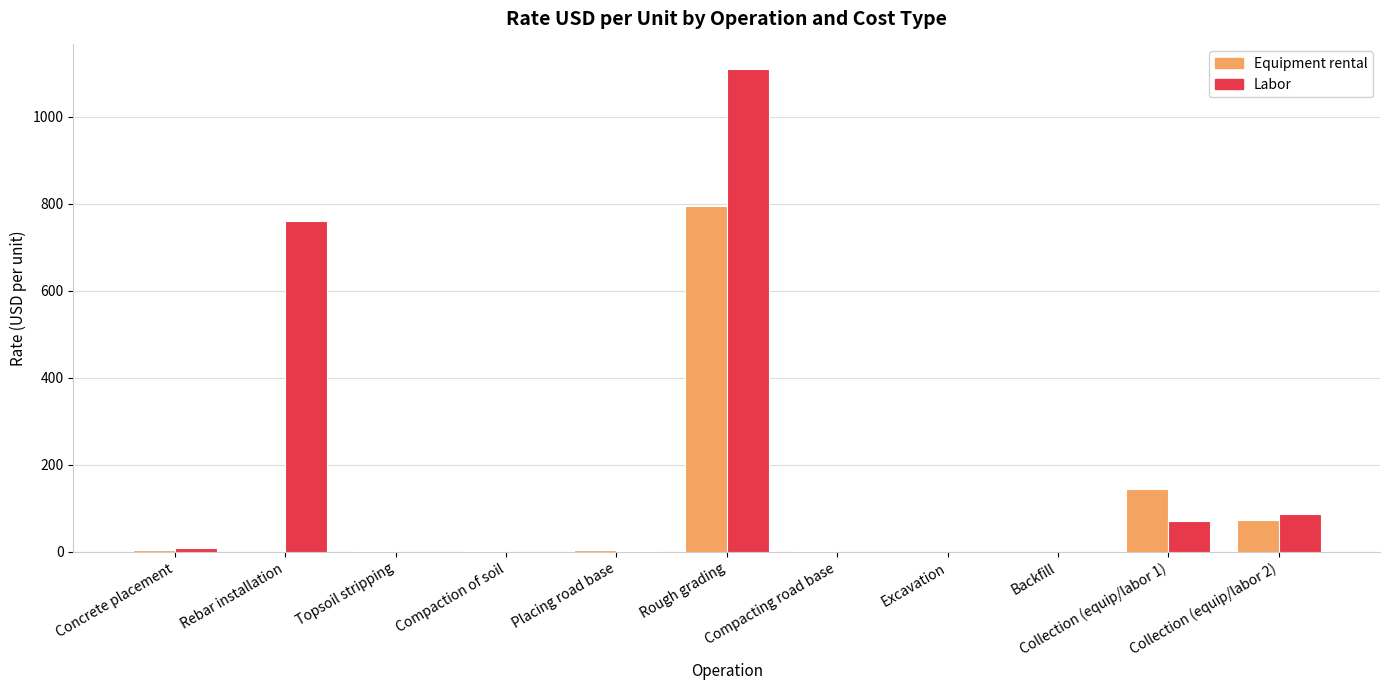

Which series changed the most between Compaction of soil and Rough grading?

Labor